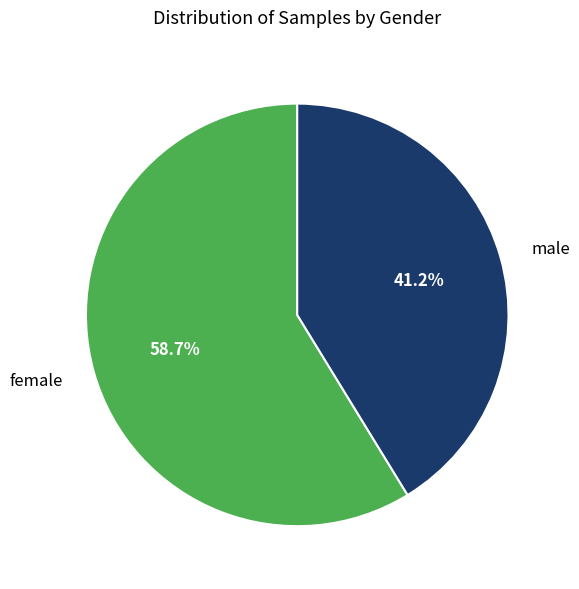

Is there a majority slice in this chart?

Yes